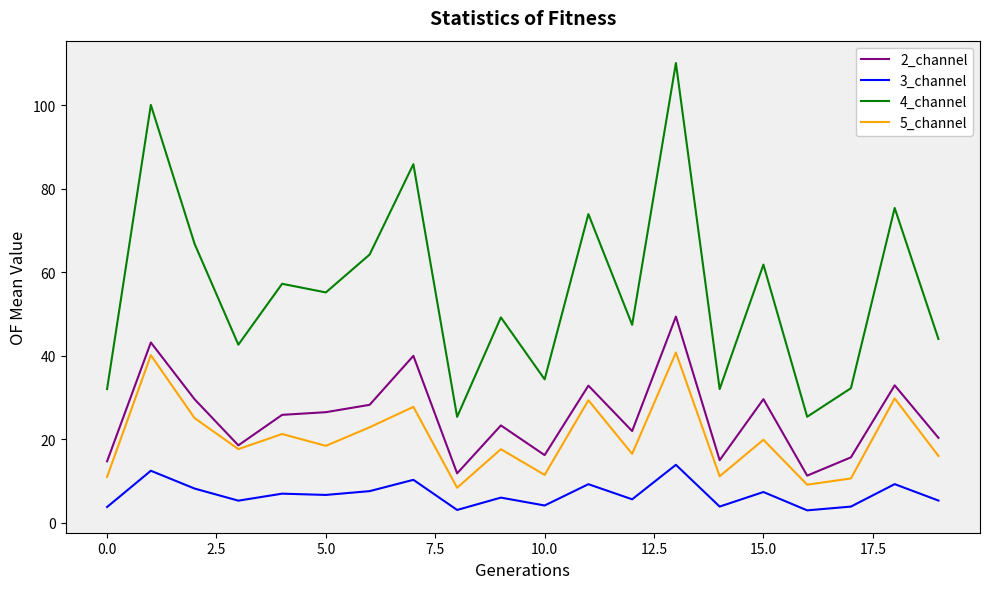

Which series has the largest total across all categories?

4_channel